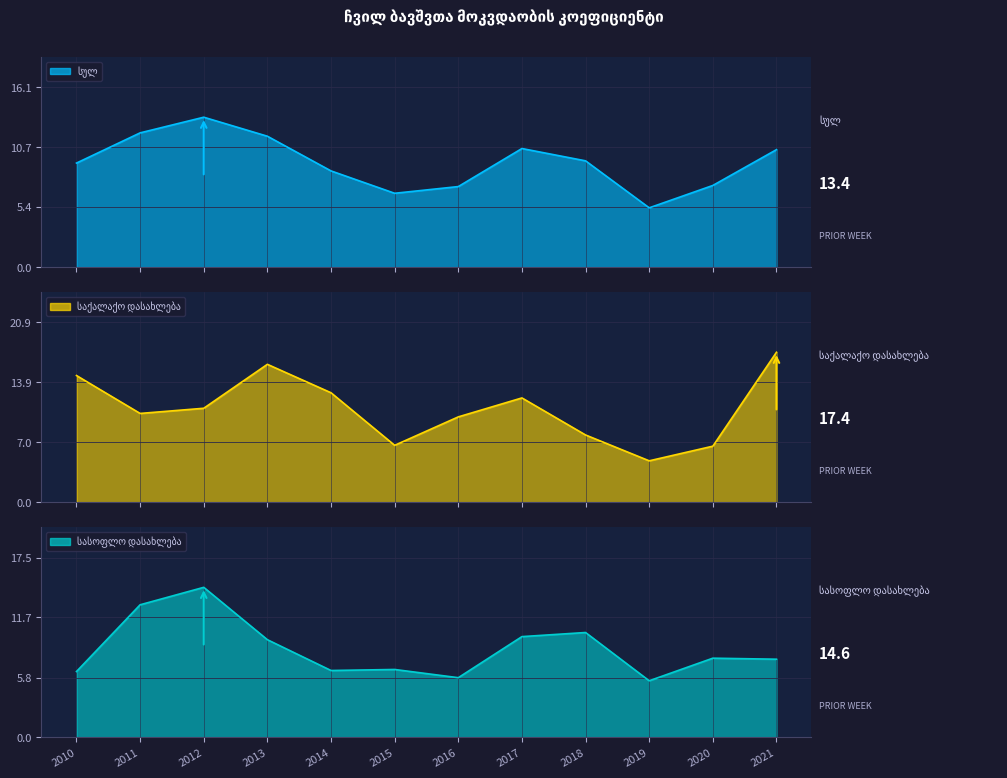

How many interior local peaks does the სულ series have?

2